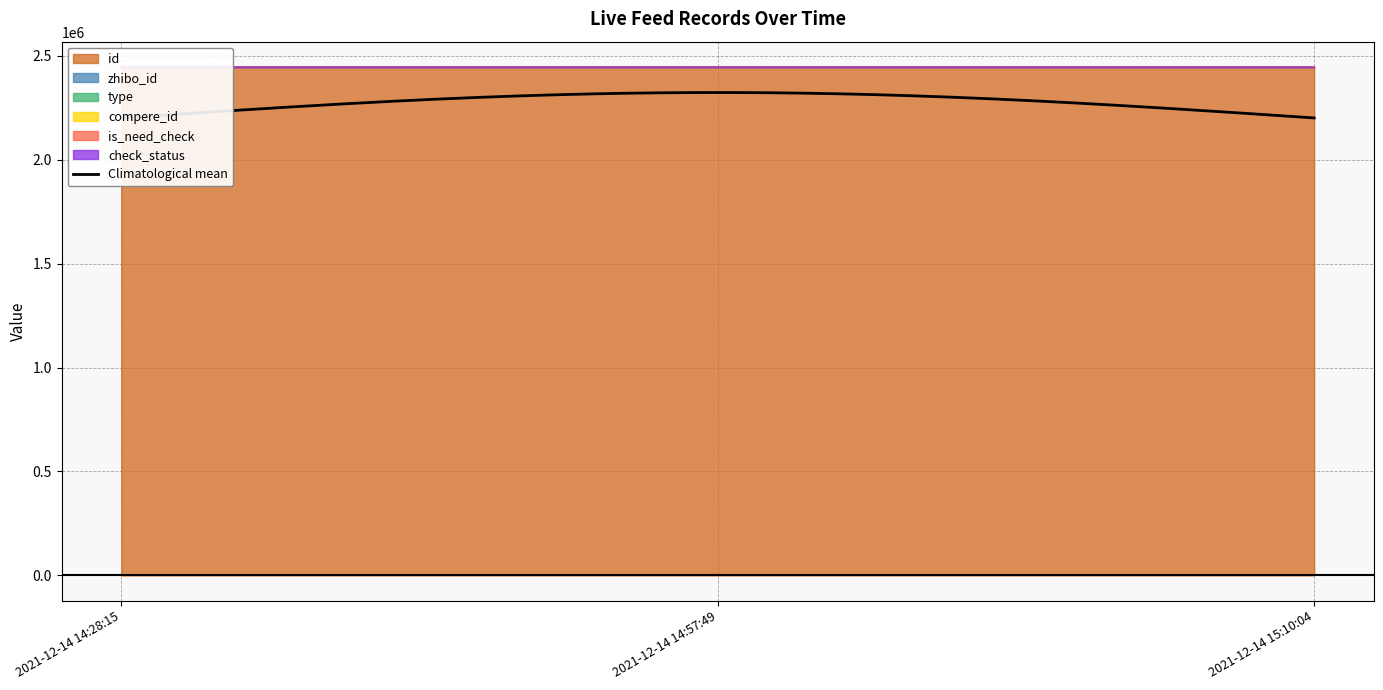

Which category has the highest value in the zhibo_id series?

2021-12-14 14:28:15